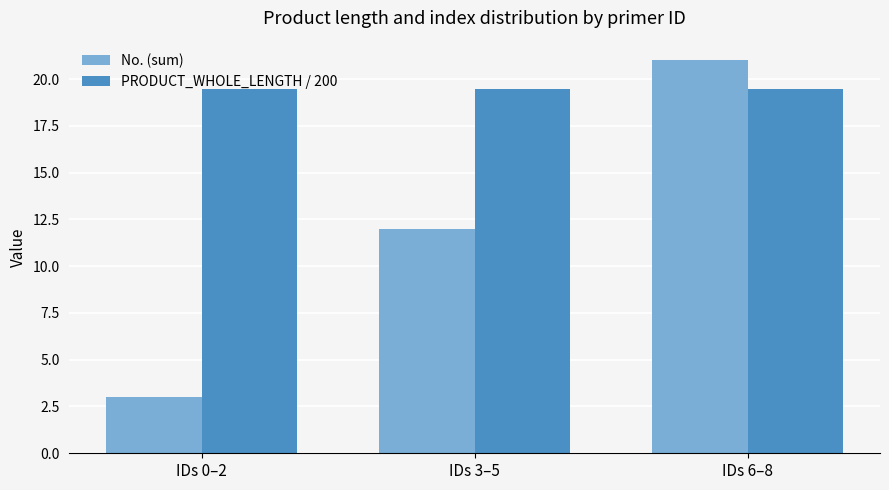

What is the difference between the highest and lowest values at IDs 3–5?

7.4